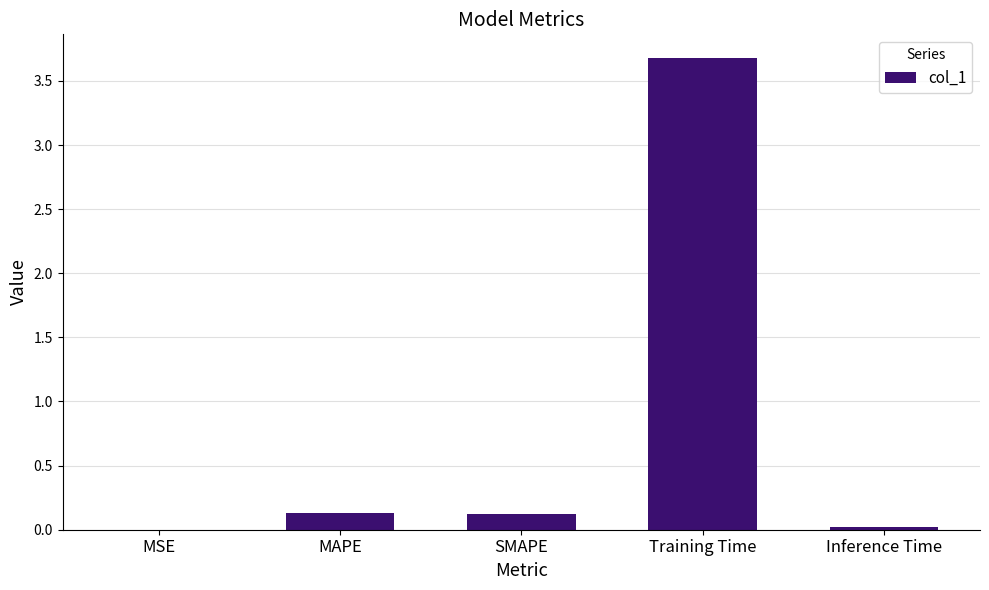

The value at Training Time is 3.7. True or false?

True